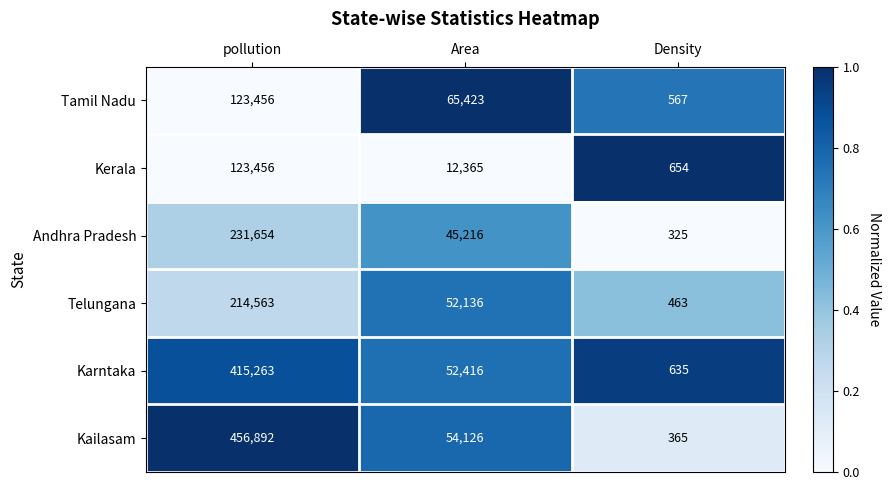

What is the smallest value displayed?

325